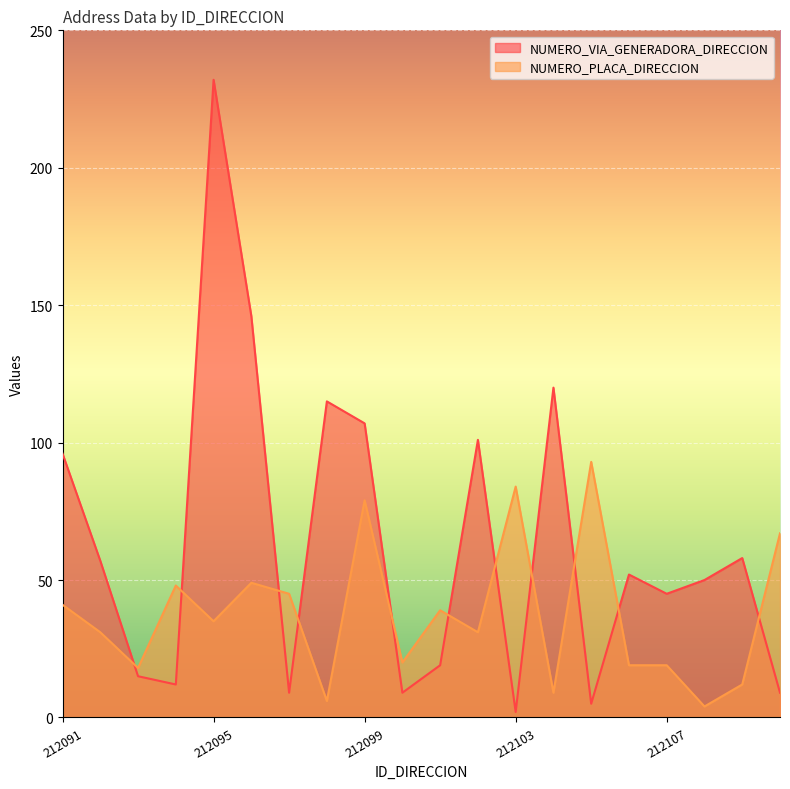

List the series in order of their overall mean, highest first.

NUMERO_VIA_GENERADORA_DIRECCION, NUMERO_PLACA_DIRECCION